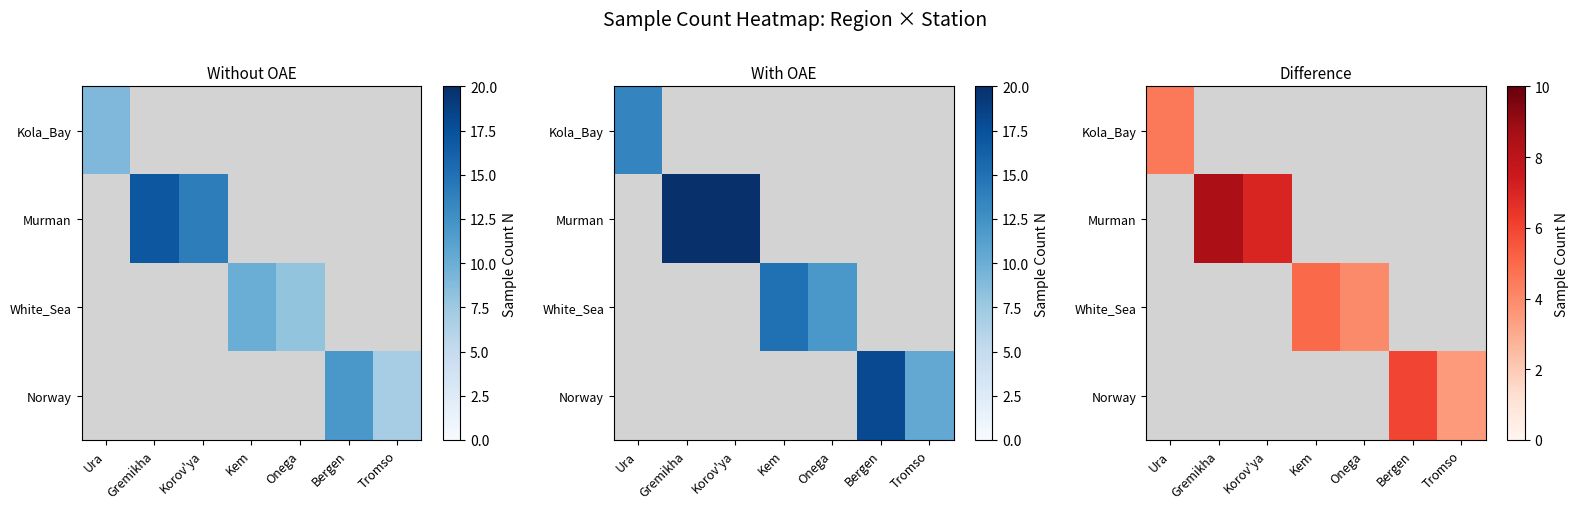

List the series in order of their peak value, lowest first.

Kola_Bay, White_Sea, Norway, Murman